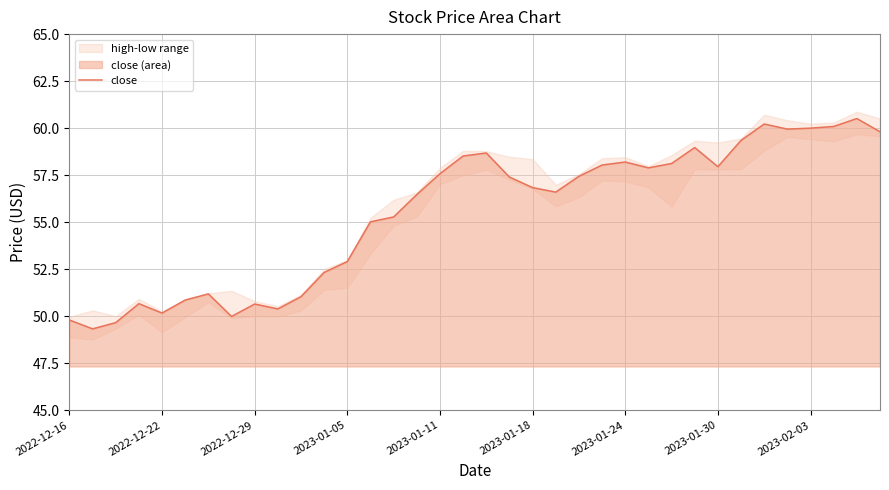

Approximately how many times larger is the value at 23 compared to 2022-12-16?

1.2